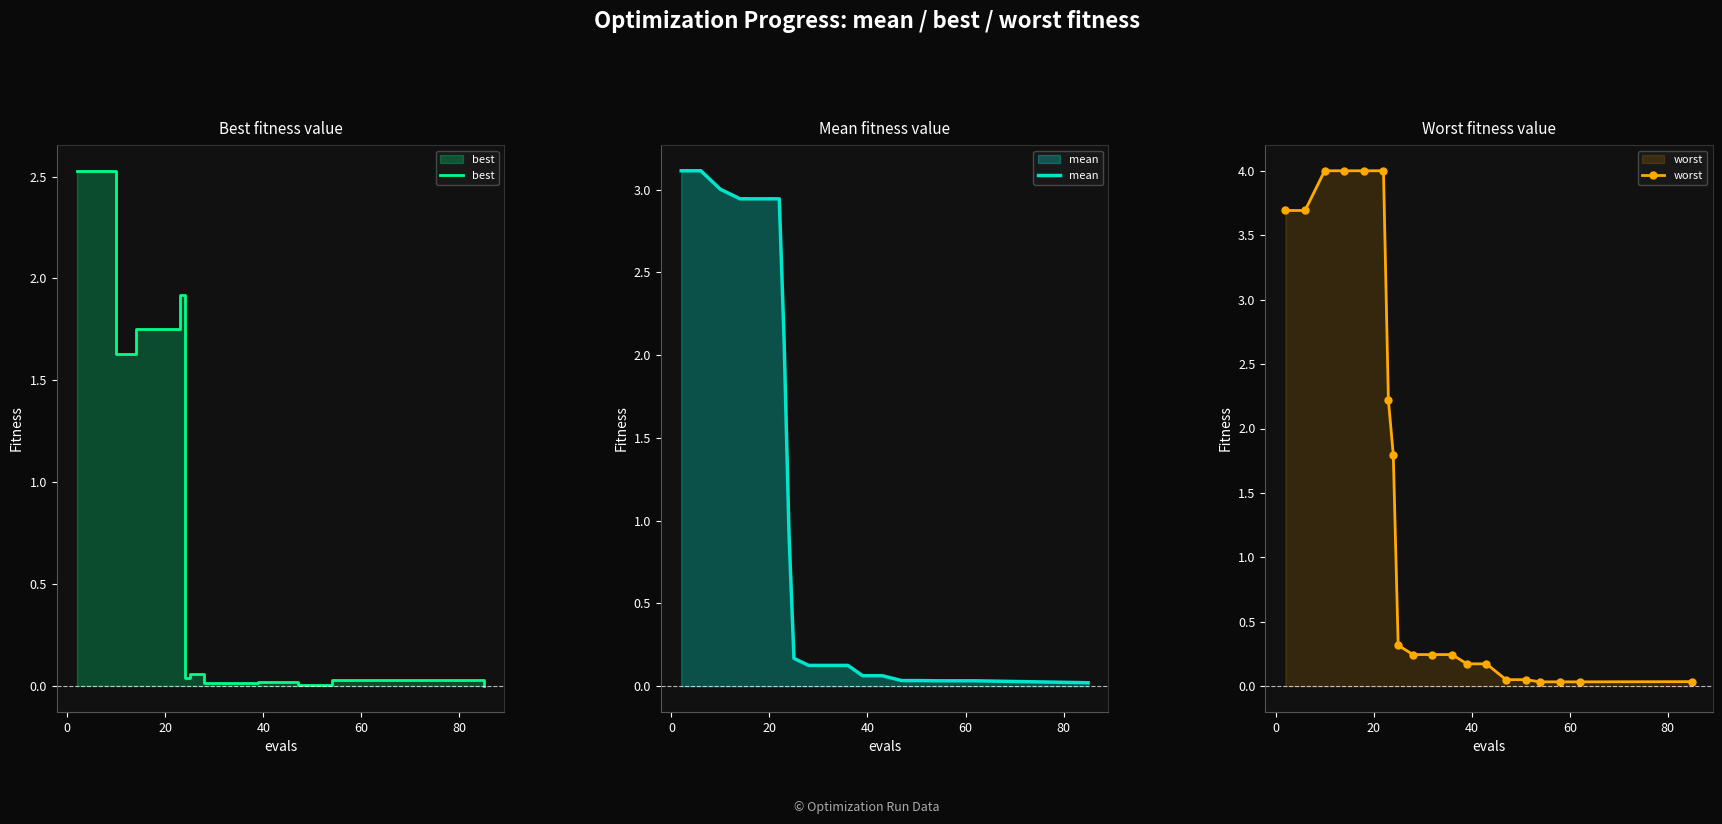

True or false: best and worst intersect in this chart.

False